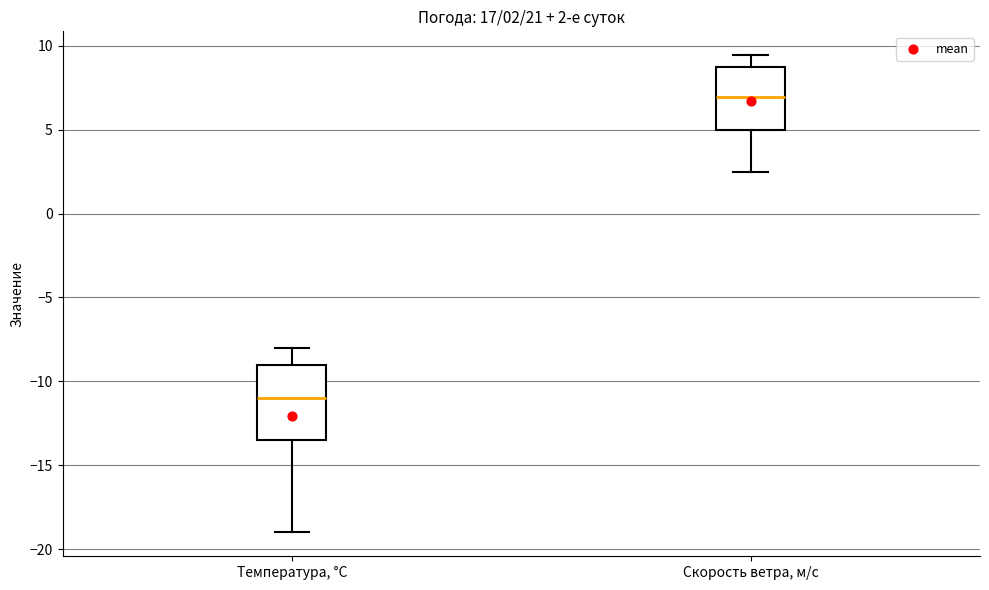

Which box's median line is the lowest?

Температура, °C